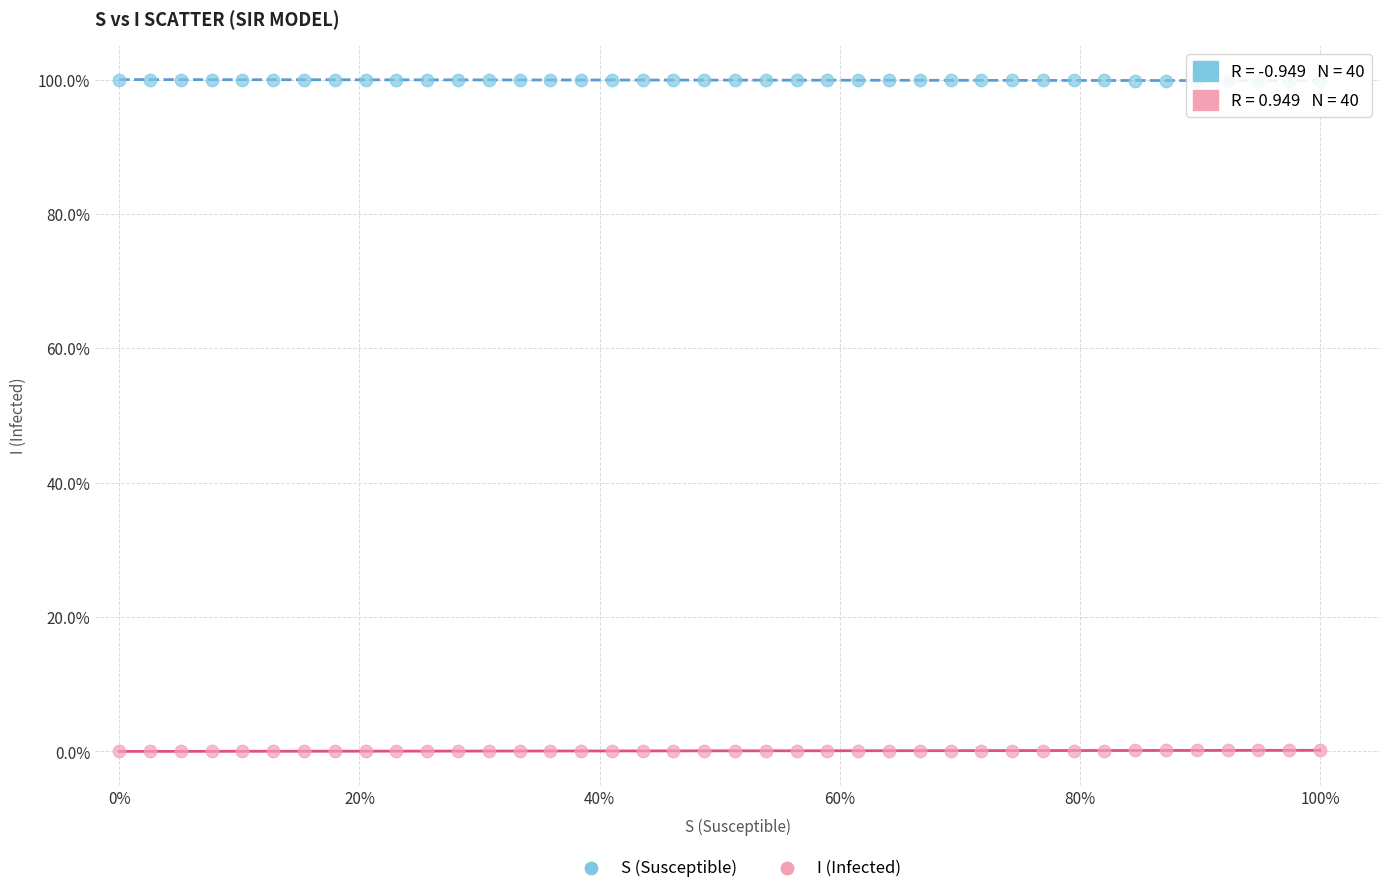

What are all the series names shown in the legend?

S (Susceptible), I (Infected)